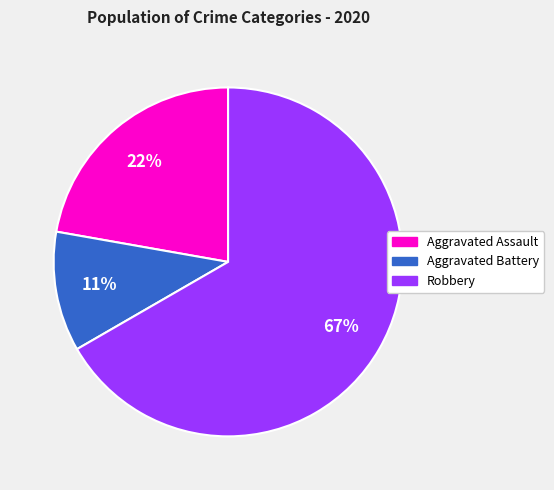

Which category has the smallest portion of the pie?

Aggravated Battery